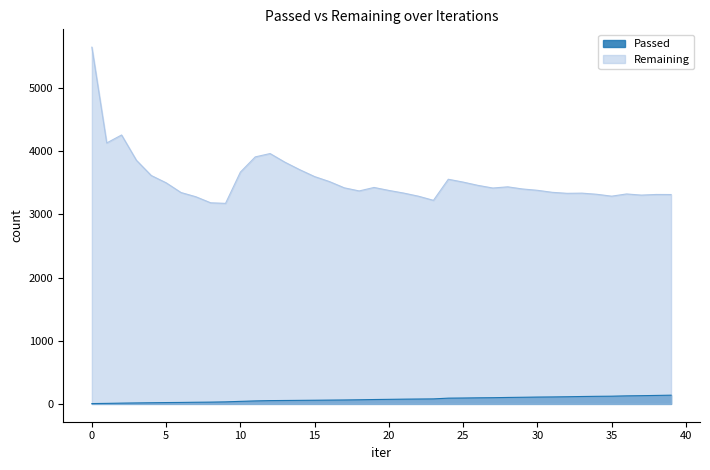

What is the difference between the Remaining values at 7 and 26?

180